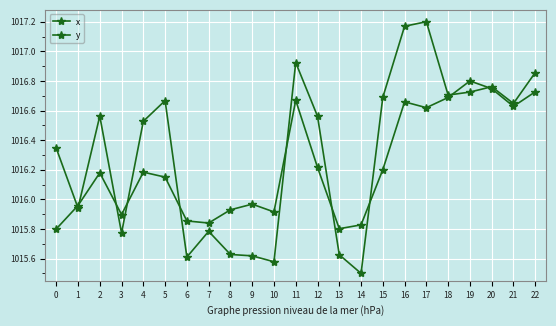

Between which two adjacent categories do y and x first intersect?

0 and 1